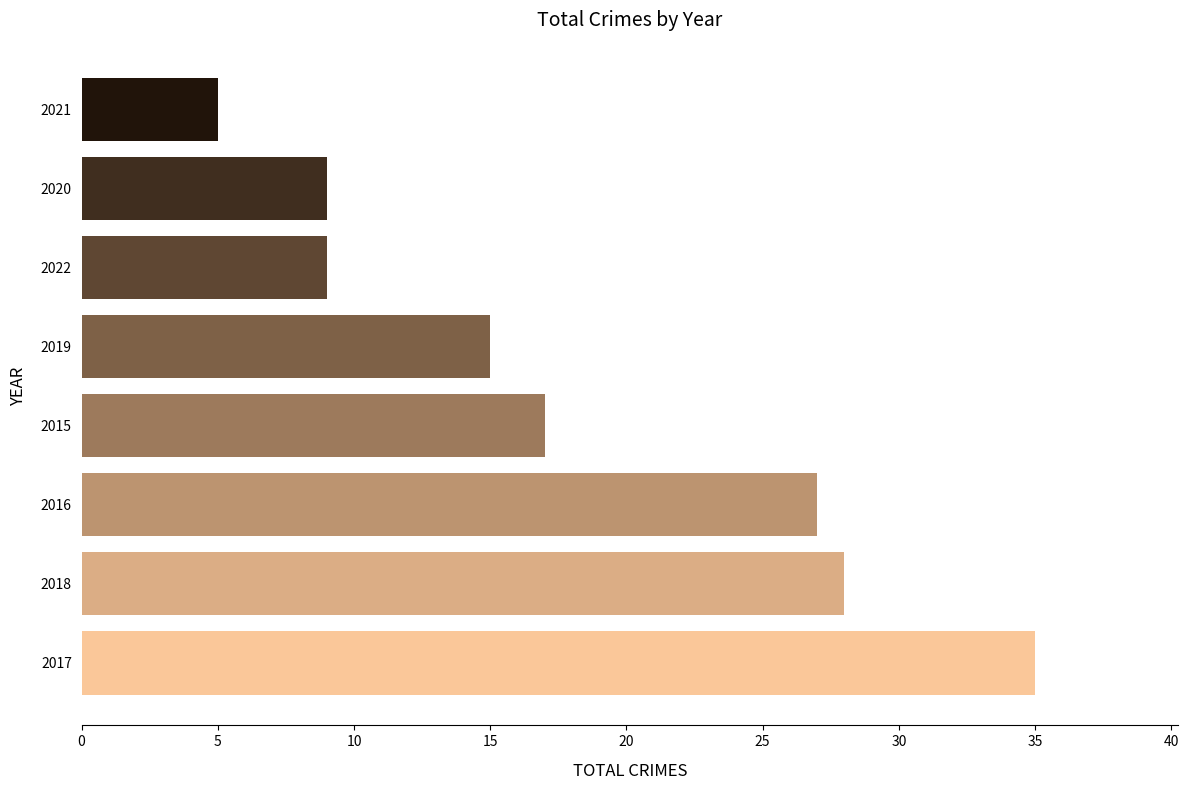

How many data points does each series have?

8